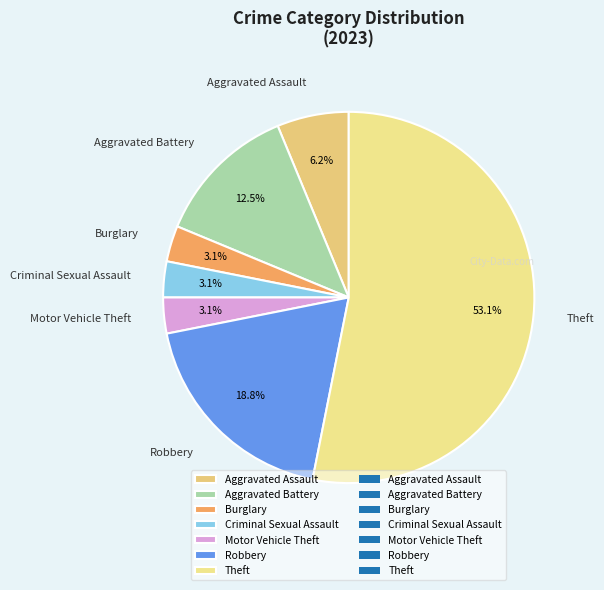

Which has a higher value, Aggravated Battery or Motor Vehicle Theft?

Aggravated Battery